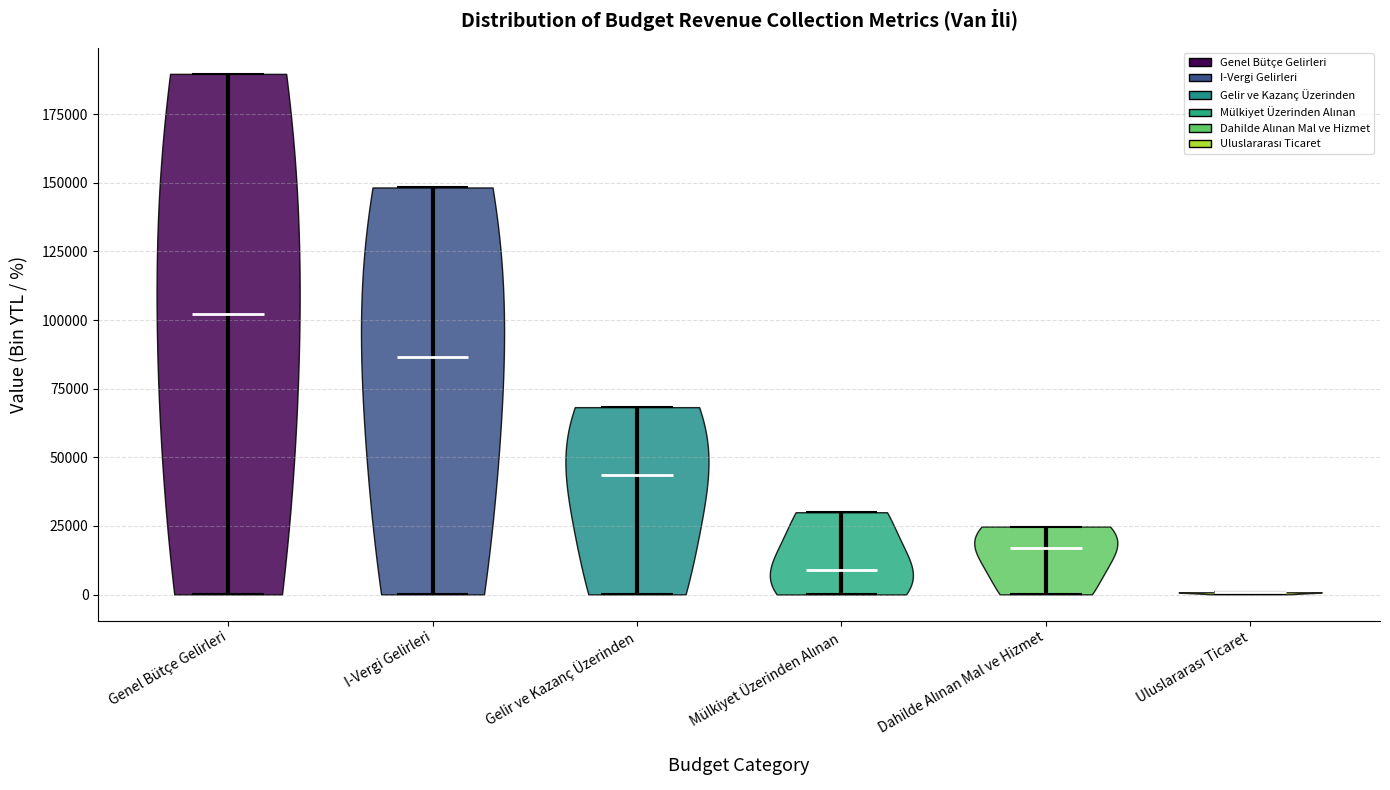

Which violin has the highest median line?

Genel Bütçe Gelirleri